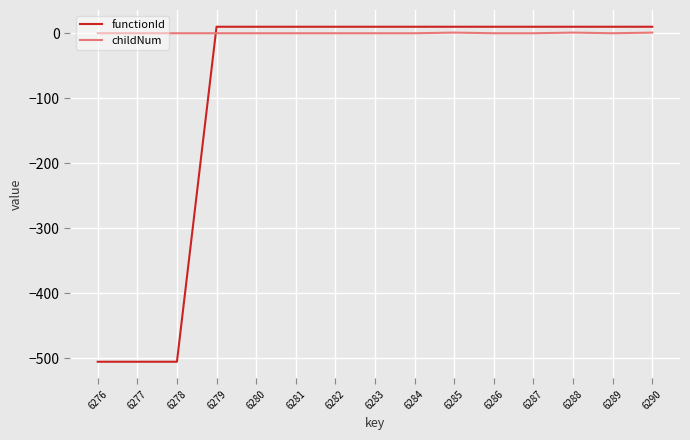

Which series has the largest range (max minus min)?

functionId